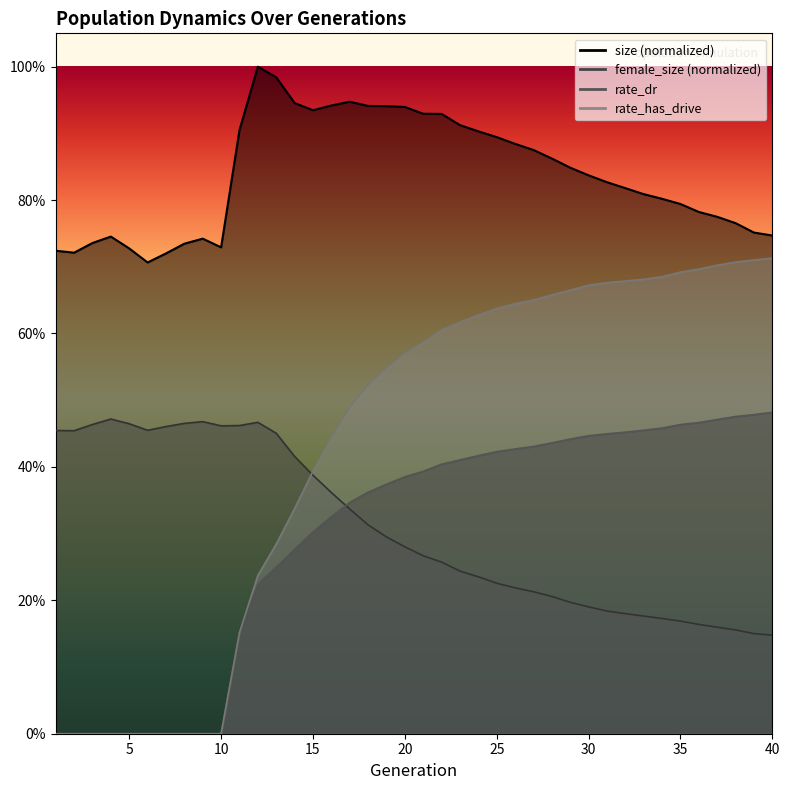

In size, how many points are lower than both neighbors (excluding endpoints)?

4